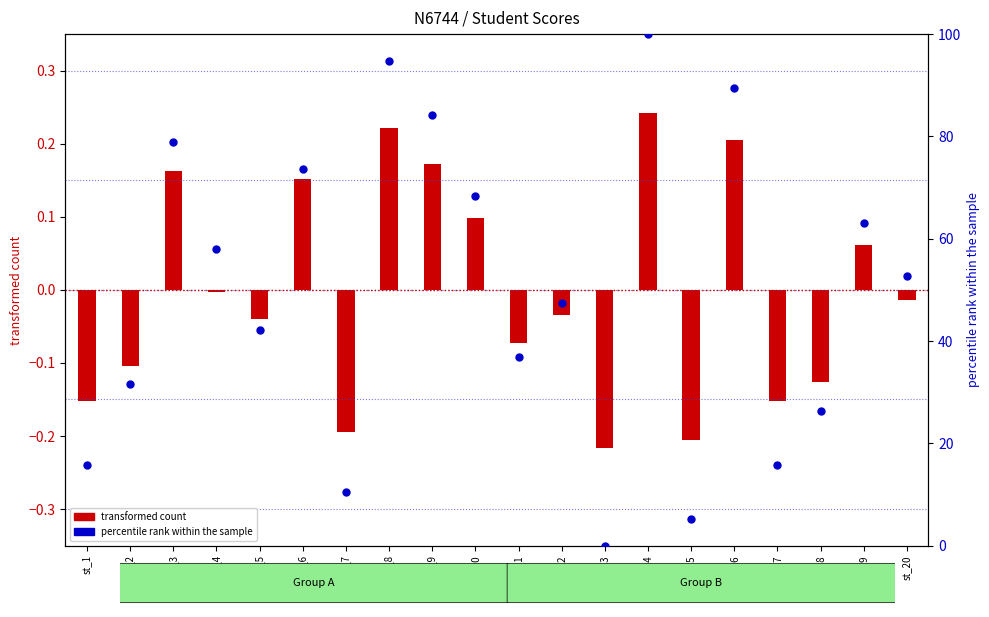

What is the total value across all series at st_13?

-0.2